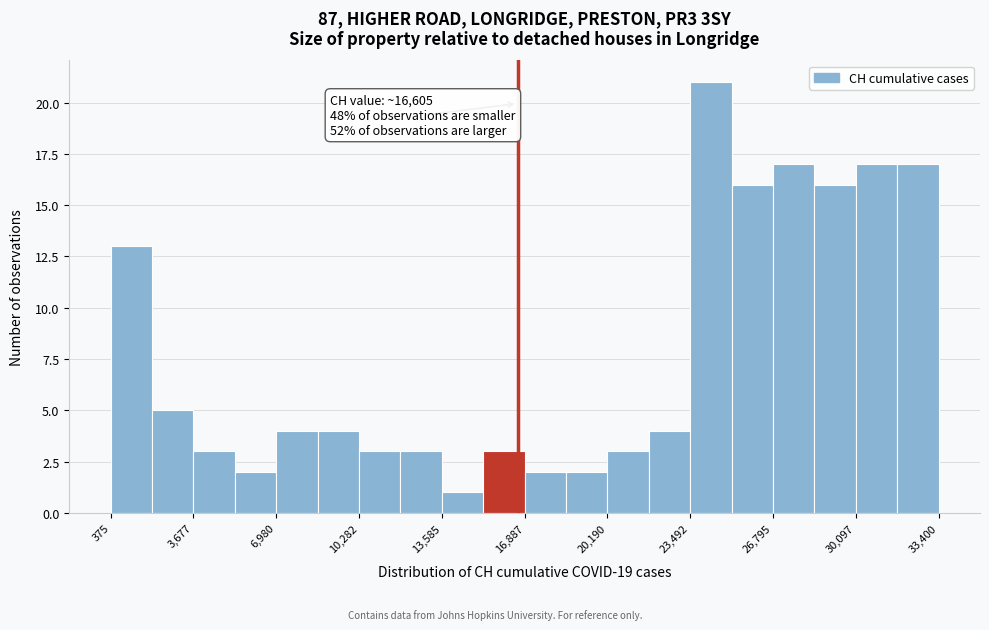

Around what value on the x-axis is the tallest bar? Give the approximate position of its centre, as read against the axis.

24500